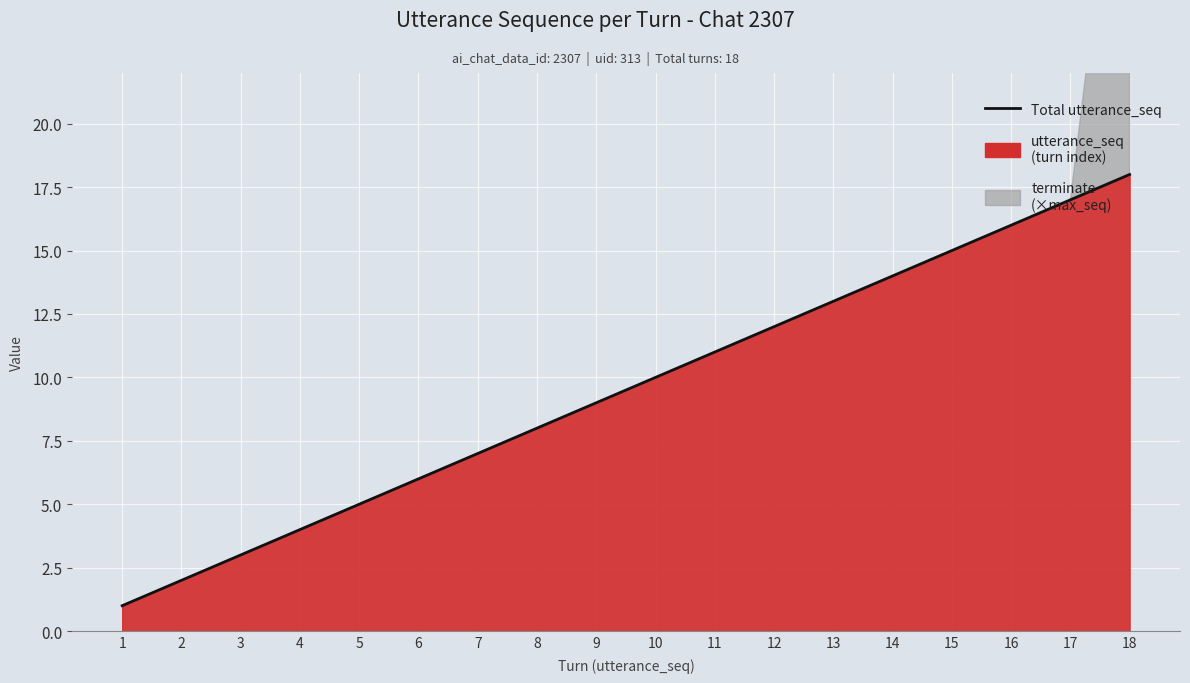

How many lines are shown in the chart?

1